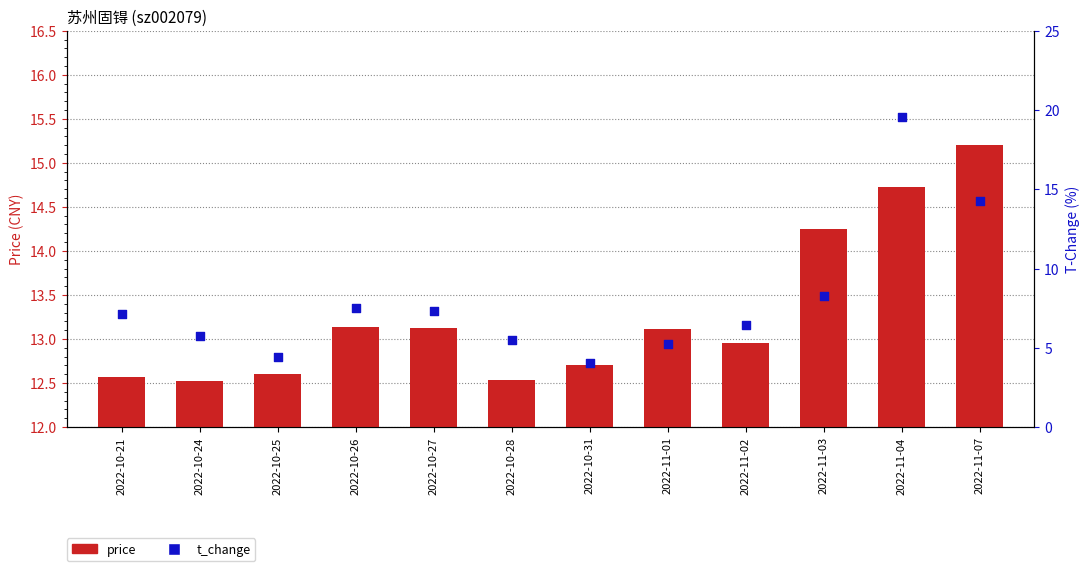

Which series has the largest Y range (max minus min)?

t_change